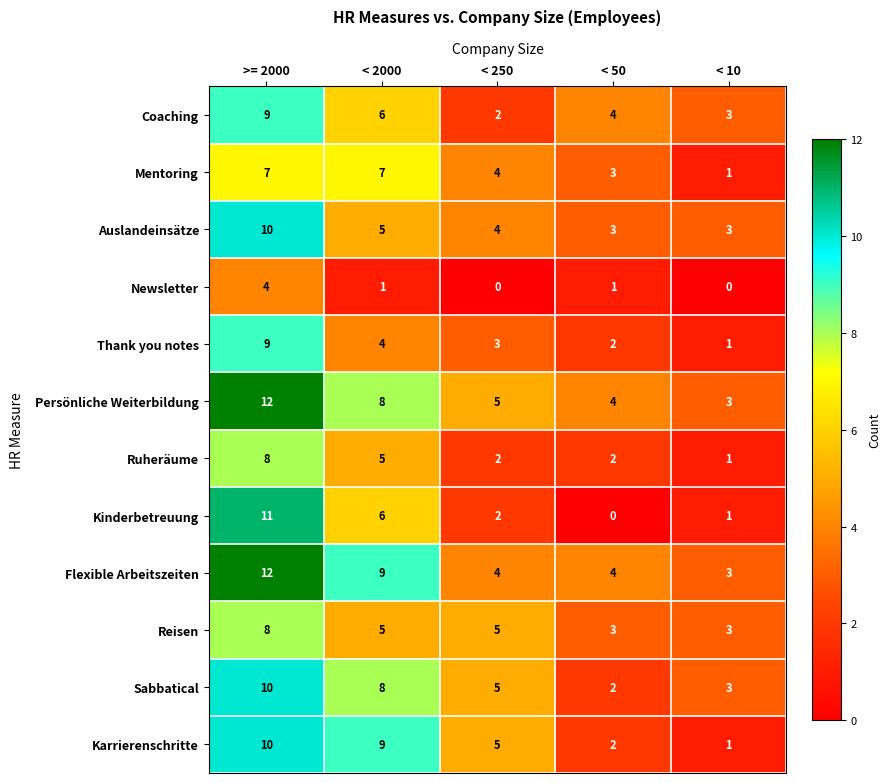

List the labels in order of Sabbatical value, smallest first.

< 50, < 10, < 250, < 2000, >= 2000